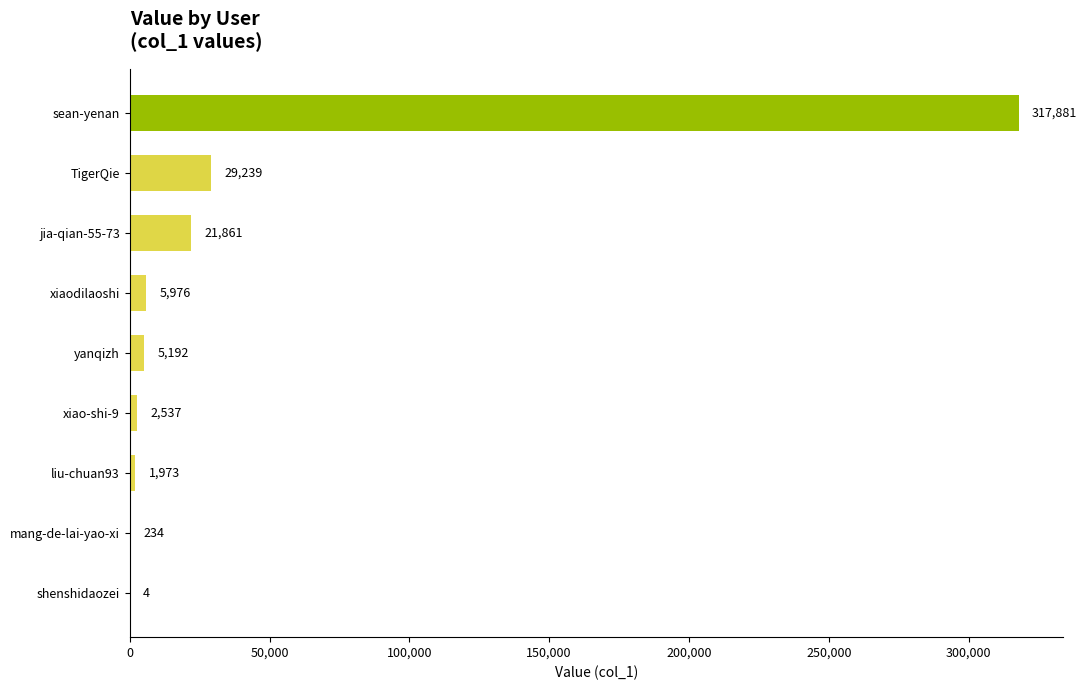

Reading bottom to top, extract all data points from this chart.

shenshidaozei=4	mang-de-lai-yao-xi=234	liu-chuan93=1973	xiao-shi-9=2537	yanqizh=5192	xiaodilaoshi=5976	jia-qian-55-73=21861	TigerQie=29239	sean-yenan=317881